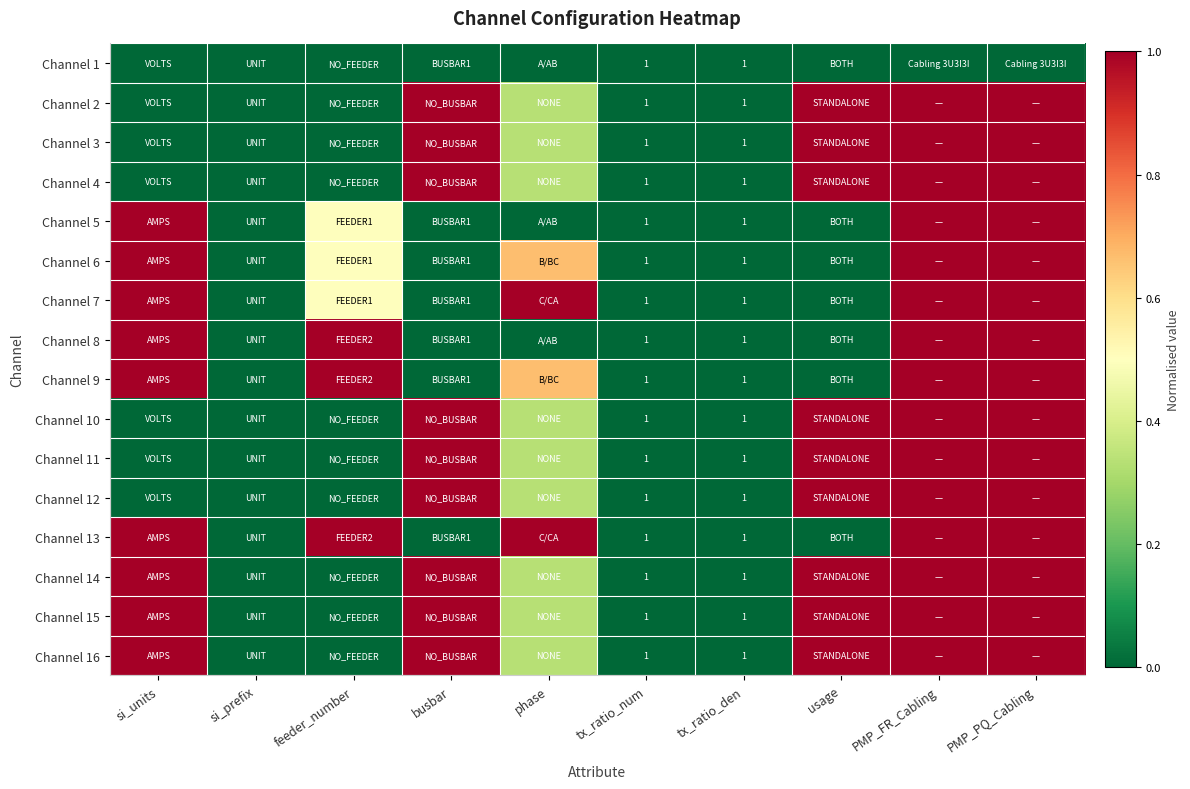

At which category is the sum across all series the highest?

PMP_FR_Cabling